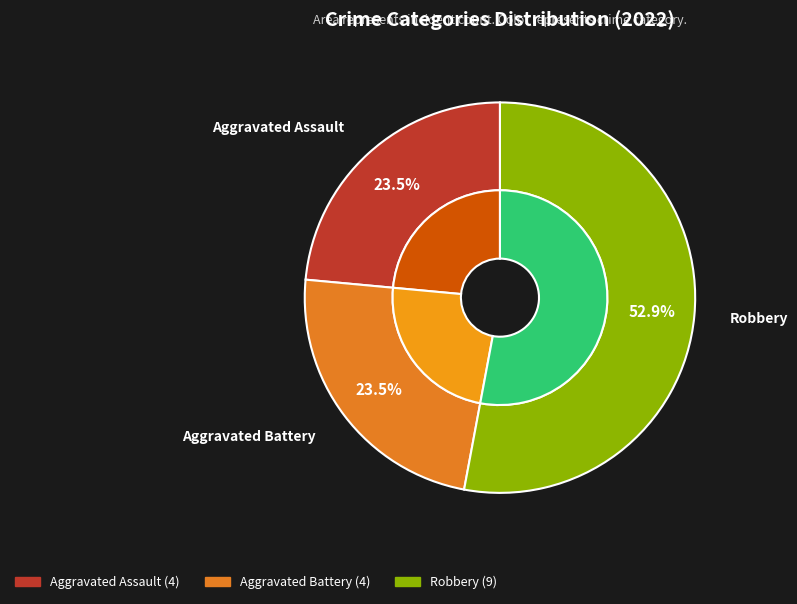

Combined, do Aggravated Assault and Robbery account for over 50%?

Yes